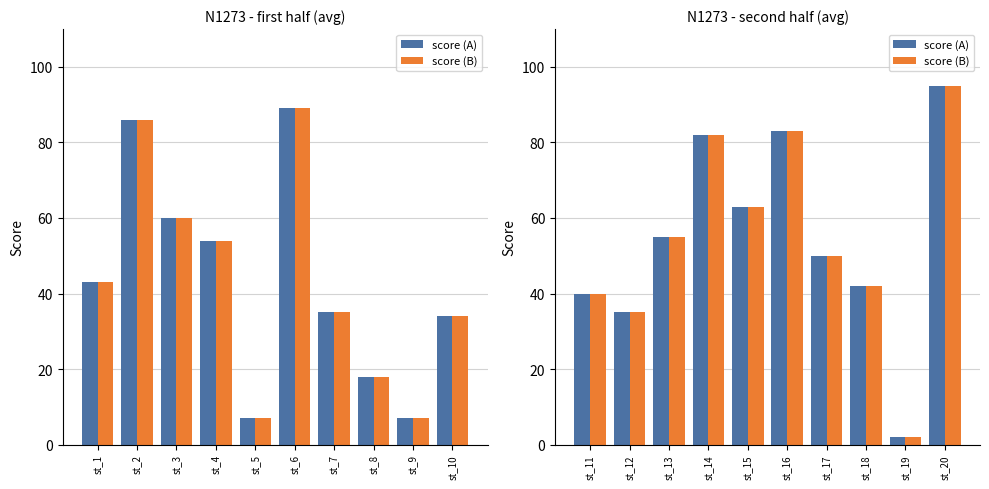

Rank the series by their maximum value, from lowest to highest.

score (A), score (B)